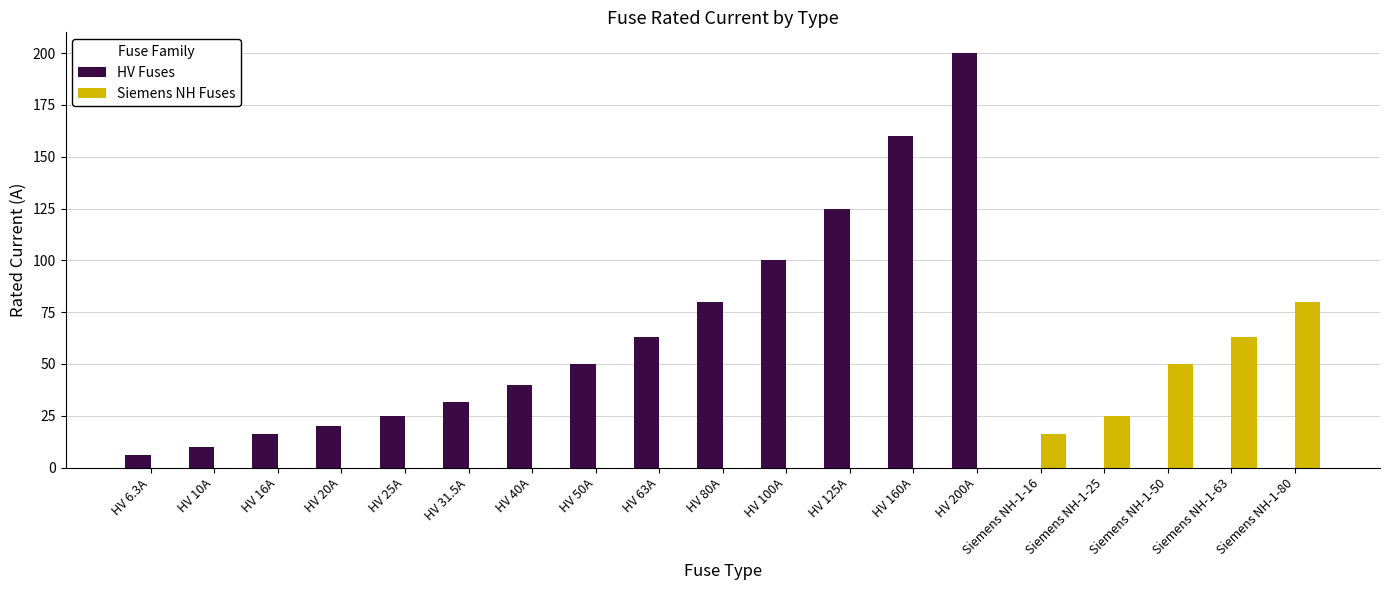

Between HV 6.3A and Siemens NH-1-50, which series saw the biggest shift?

Siemens NH Fuses